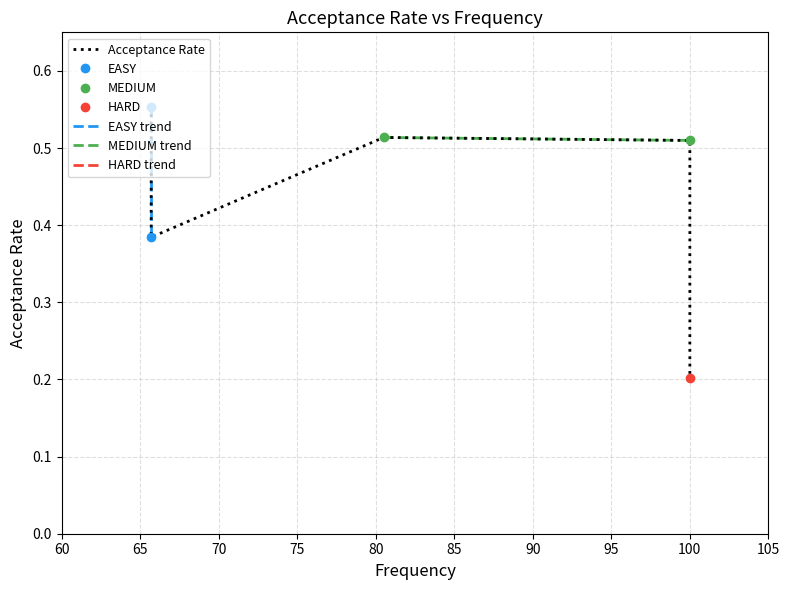

At which category does the chart reach its peak across all series?

65.7